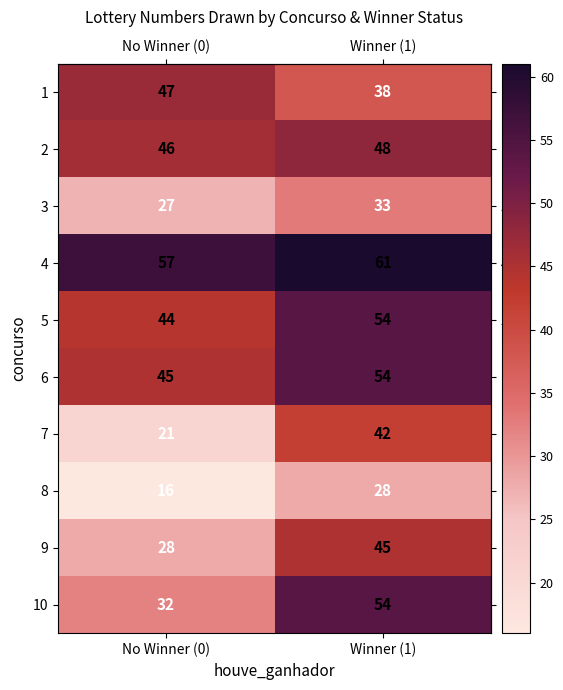

Reading right to left, list all the values displayed in this chart.

1: 38	47
2: 48	46
3: 33	27
4: 61	57
5: 54	44
6: 54	45
7: 42	21
8: 28	16
9: 45	28
10: 54	32